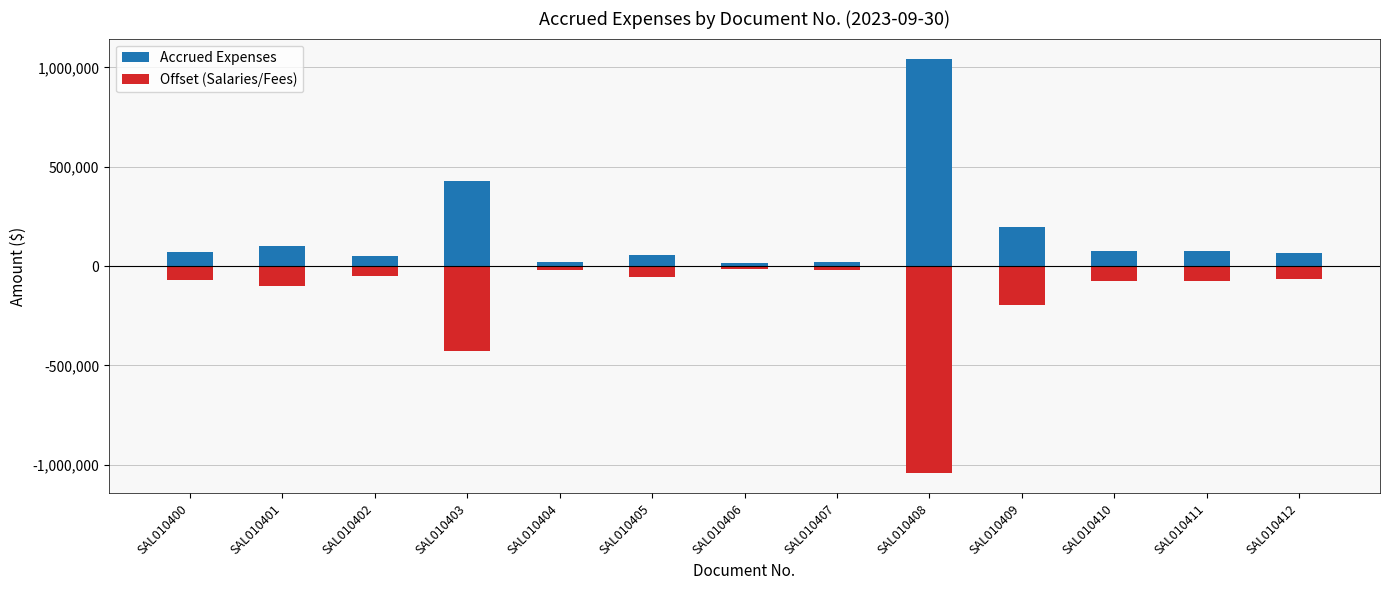

What is the sum of the Accrued Expenses values at SAL010410 and SAL010411?

147872.5